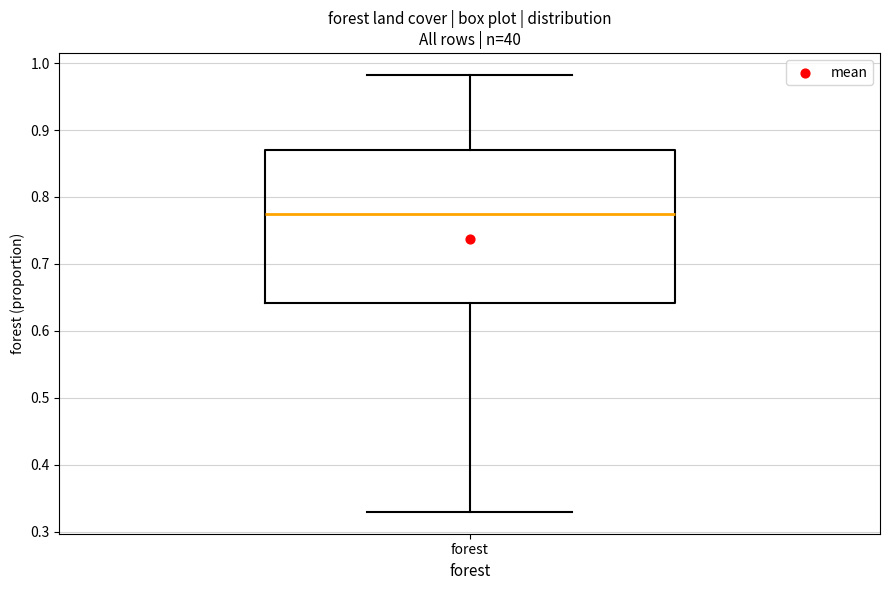

Read this box plot against the y-axis: the position of the median line, the range covered by the box, and the ends of both whiskers. The values are not printed on the chart, so give them approximately, as read against the axis.

median 0.77, box 0.64 to 0.87, whiskers 0.33 to 0.98